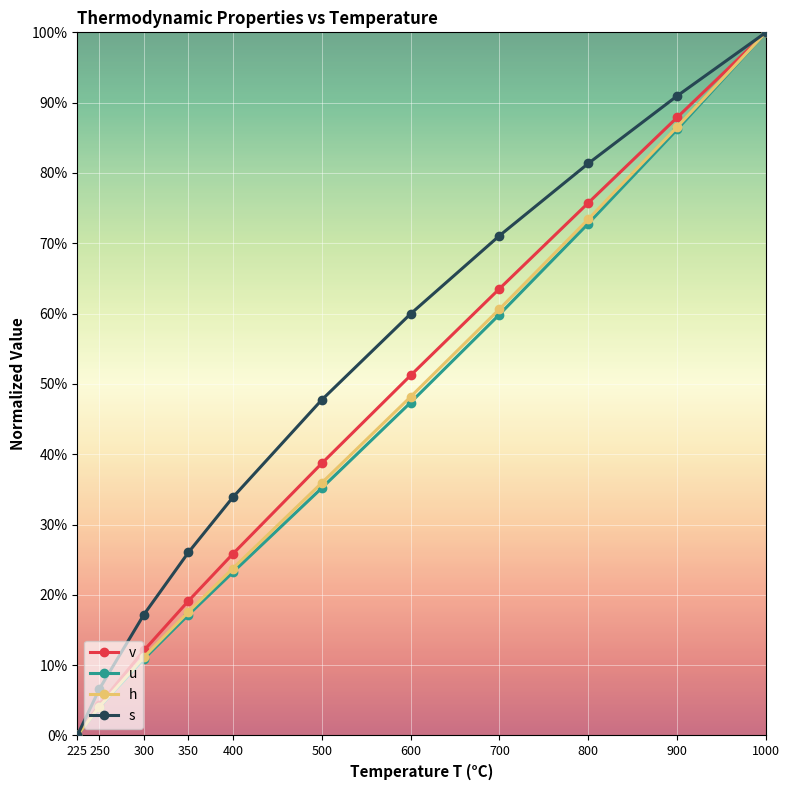

The v series shows 38.7 at 500. True or false?

True